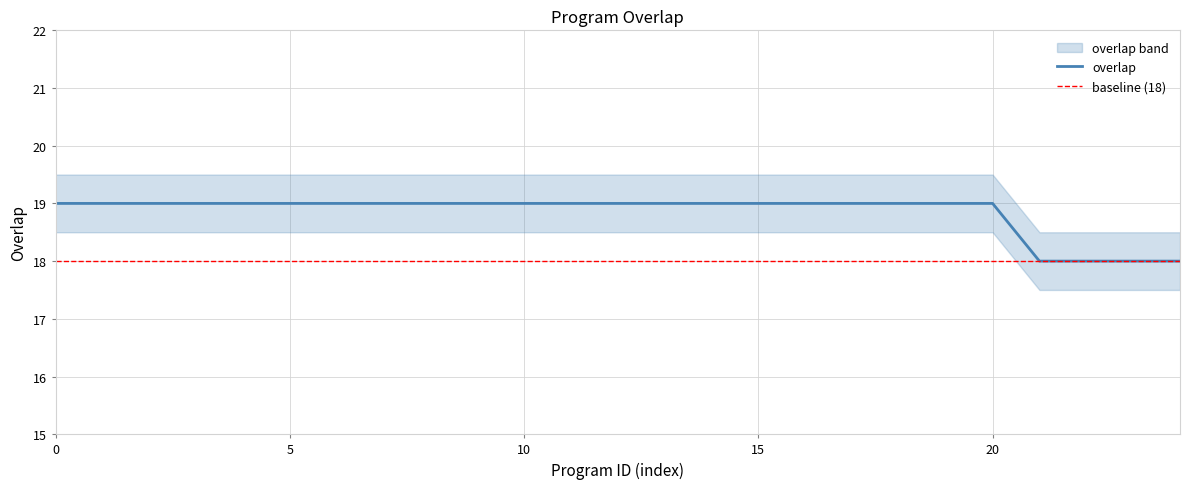

The value of overlap at 15 is 19. True or false?

True